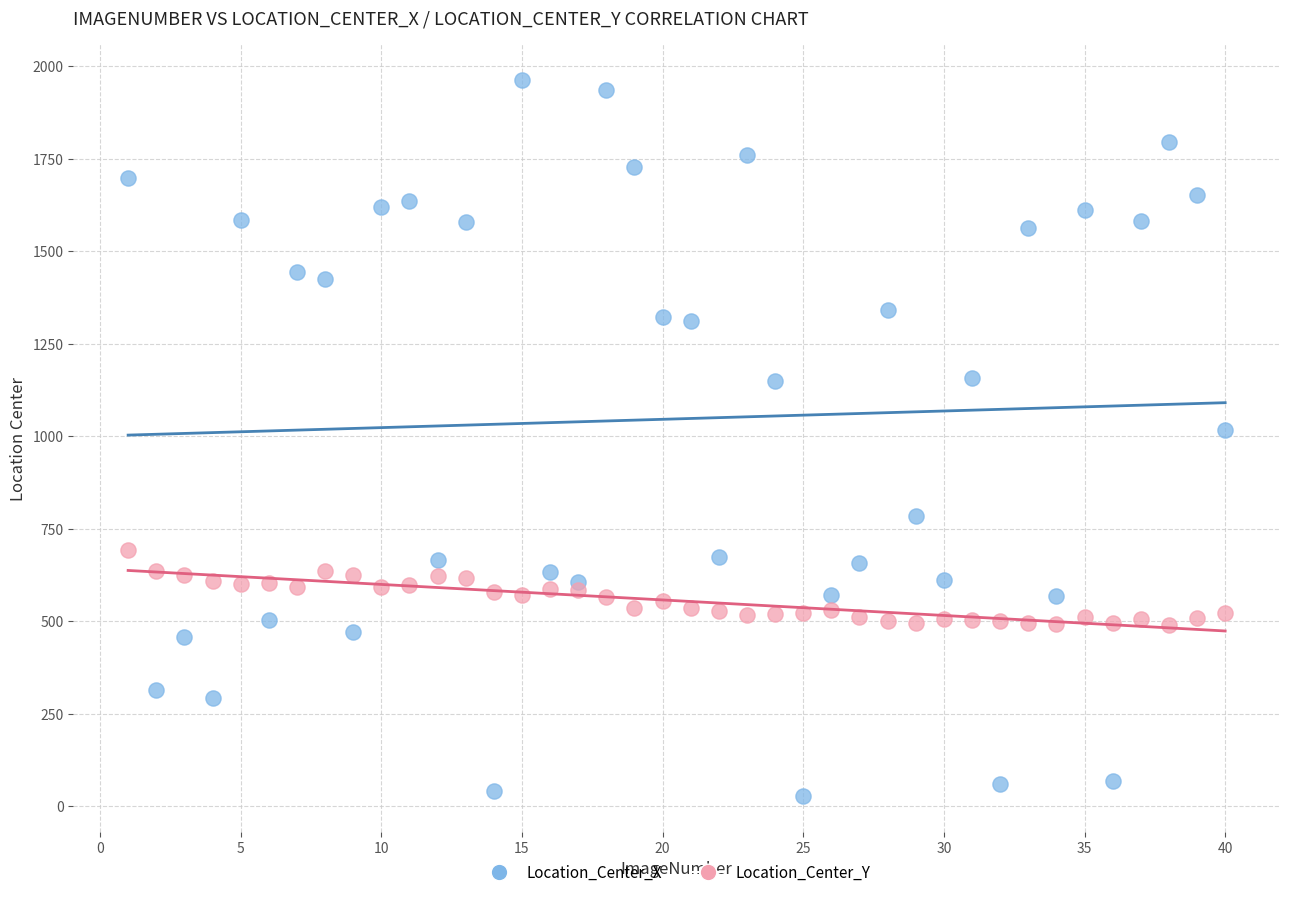

Across all data points, what is the range of X values (max minus min)?

39.0